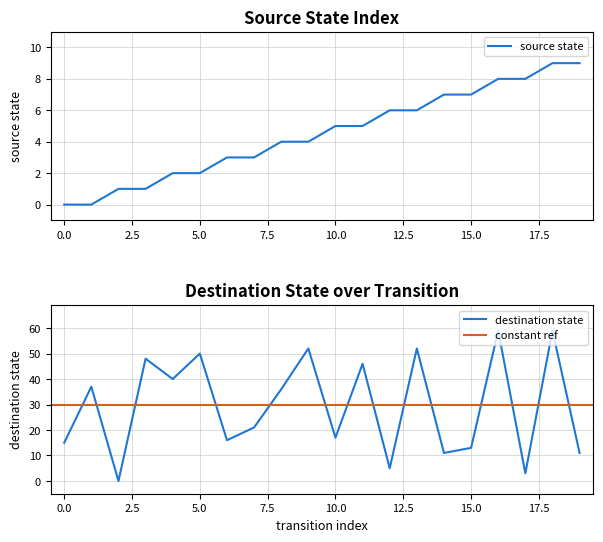

True or false: source_state has more than 0 points higher than both neighbors.

False